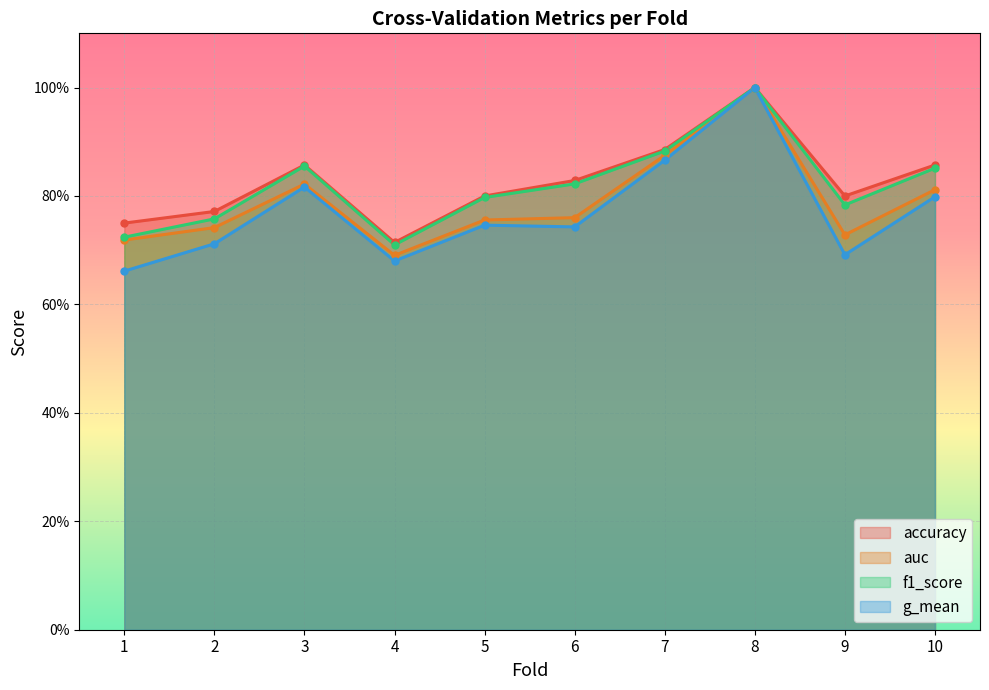

What is the total value across all series at 5?

3.1